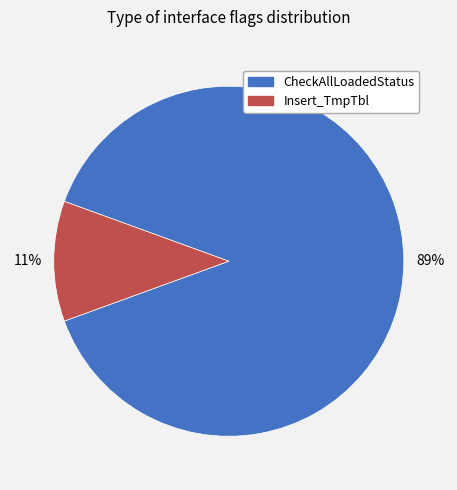

To the nearest percent, what is the average slice percentage?

50%